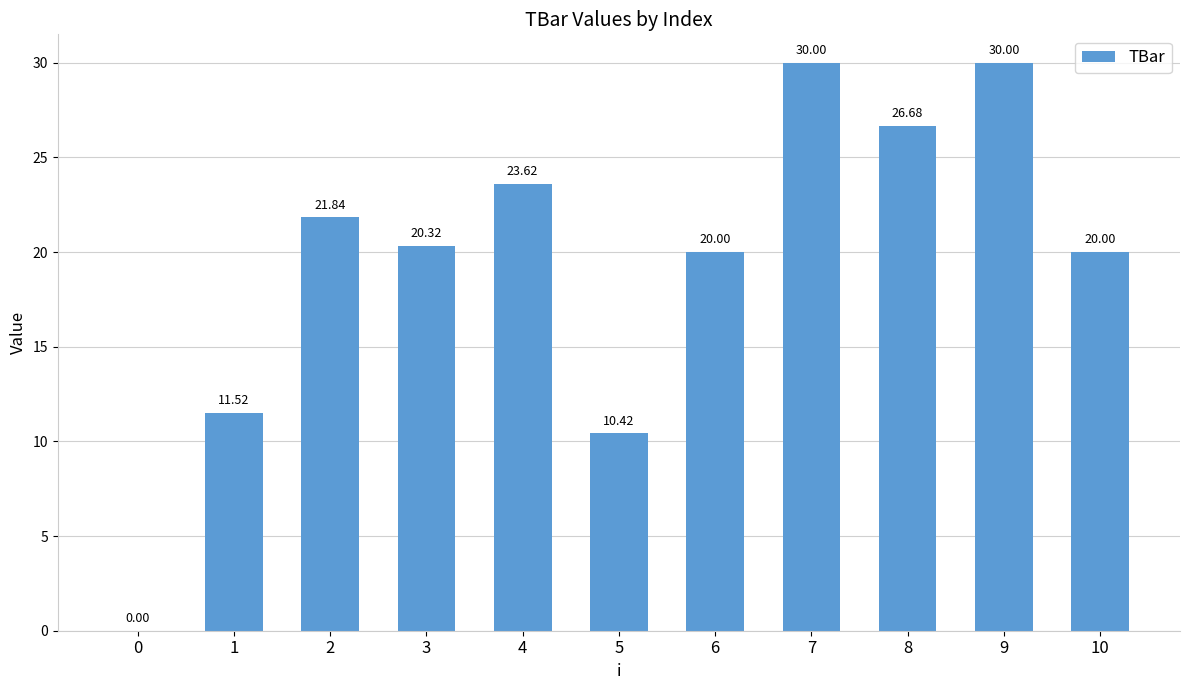

What is the maximum value shown in the chart?

30.0